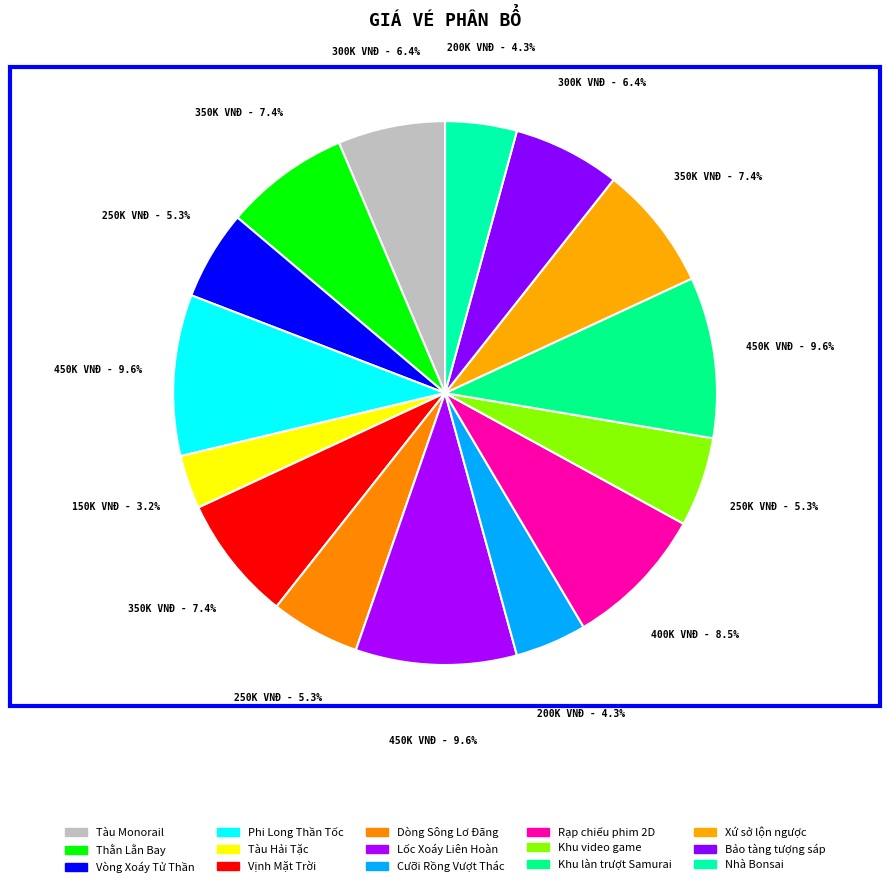

Count the number of slices in the pie.

15